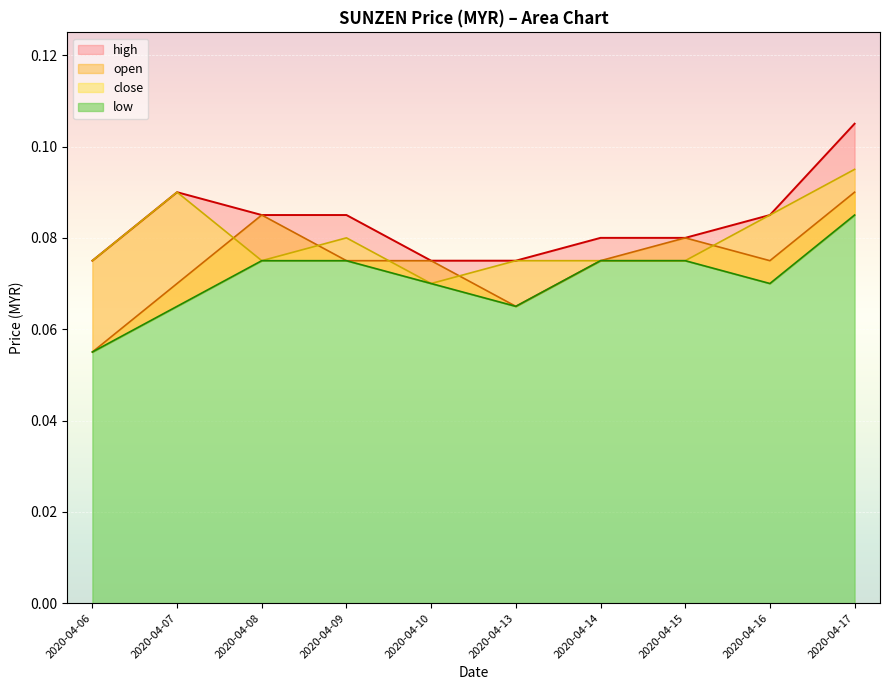

At which category does the chart reach its peak across all series?

2020-04-17